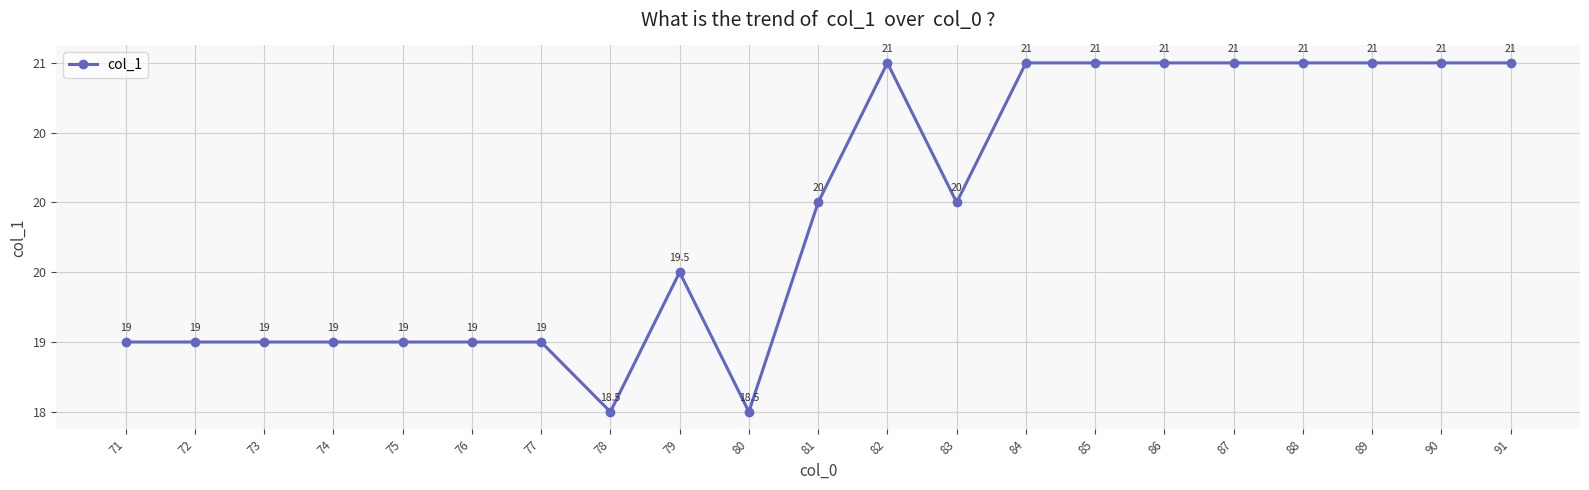

At which category does the data reach its first local valley?

78